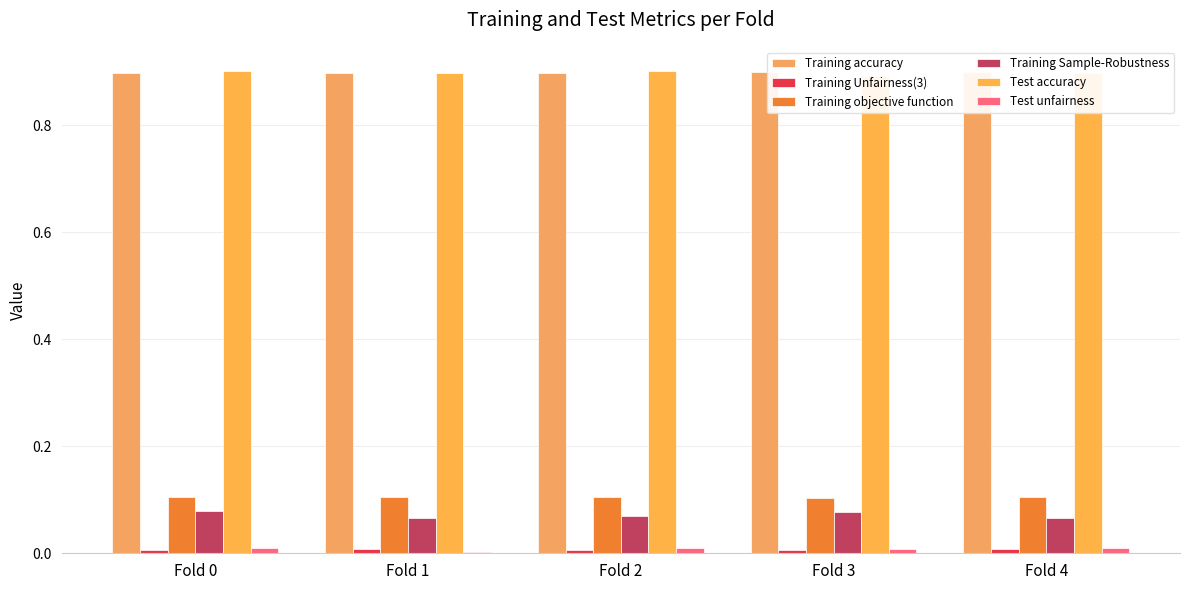

List the labels in order of Training Unfairness(3) value, largest first.

Fold 4, Fold 1, Fold 2, Fold 3, Fold 0